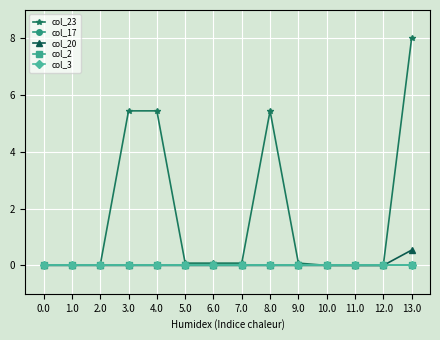

Which series has the largest range (max minus min)?

col_23